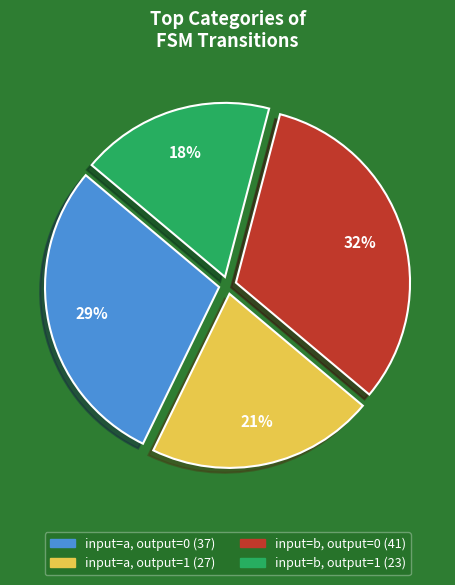

What percentage is the input=a, output=0 slice, to the nearest percent?

29%